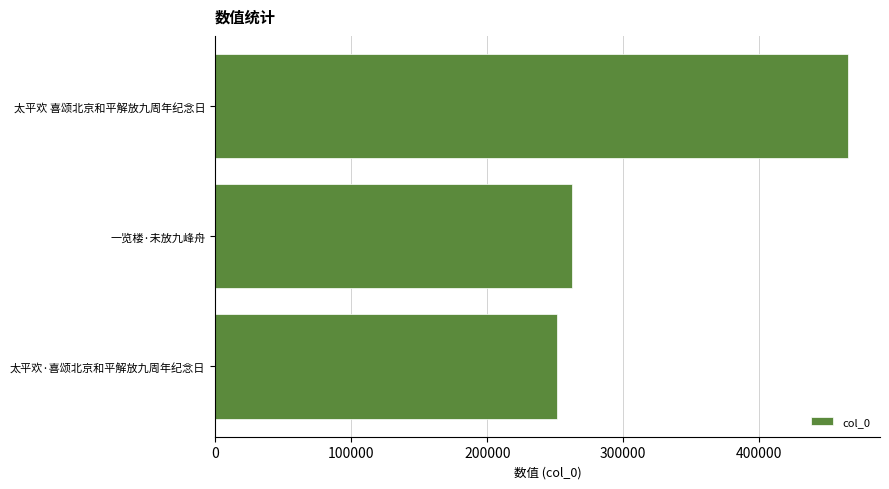

How many bars are there in total?

3